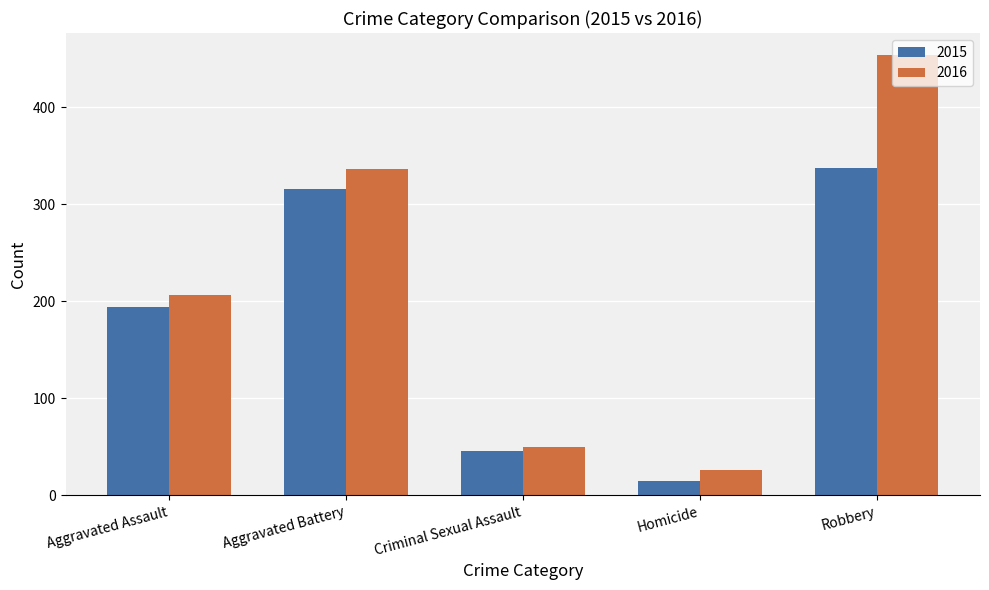

At which category is the sum across all series the highest?

Robbery